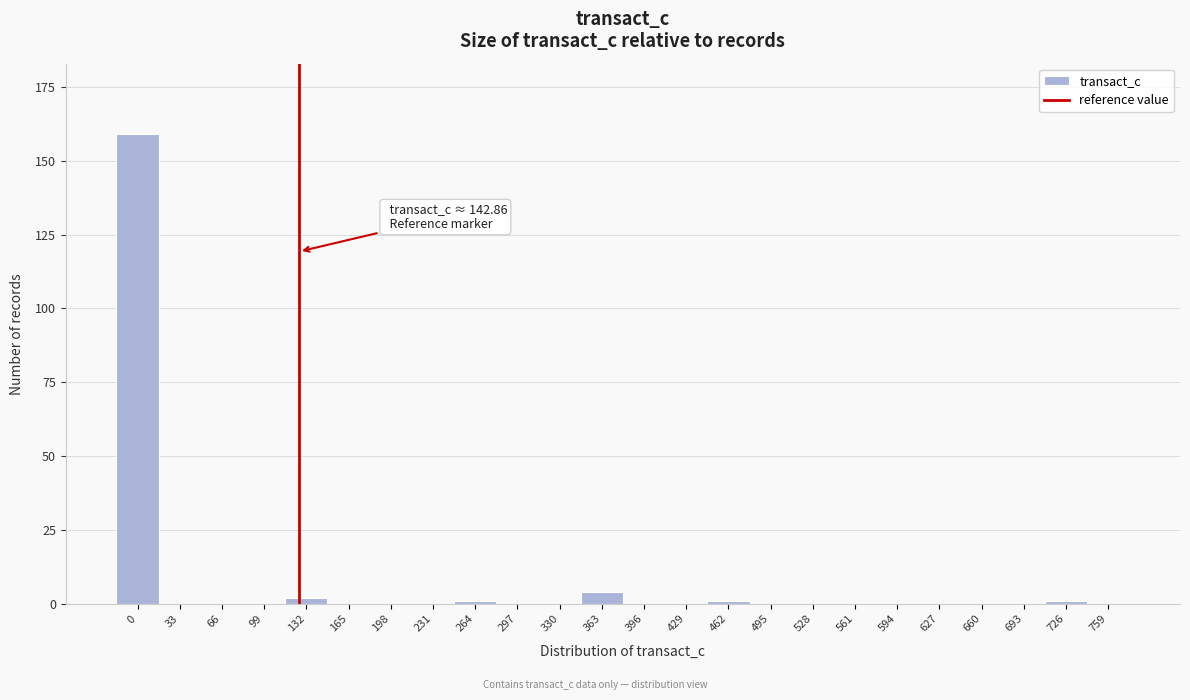

Reading right to left, list all the values displayed in this chart.

759=0	726=1	693=0	660=0	627=0	594=0	561=0	528=0	495=0	462=1	429=0	396=0	363=4	330=0	297=0	264=1	231=0	198=0	165=0	132=2	99=0	66=0	33=0	0=159